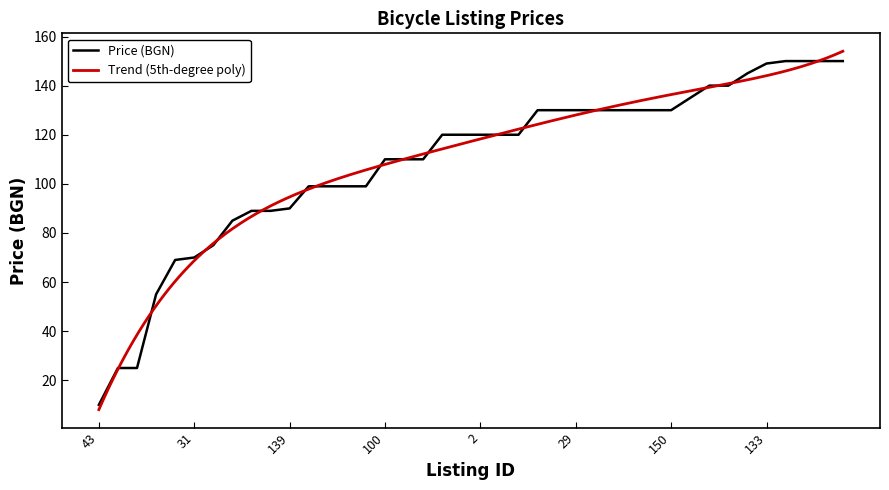

What is the approximate value at 133, to the nearest 10?

150